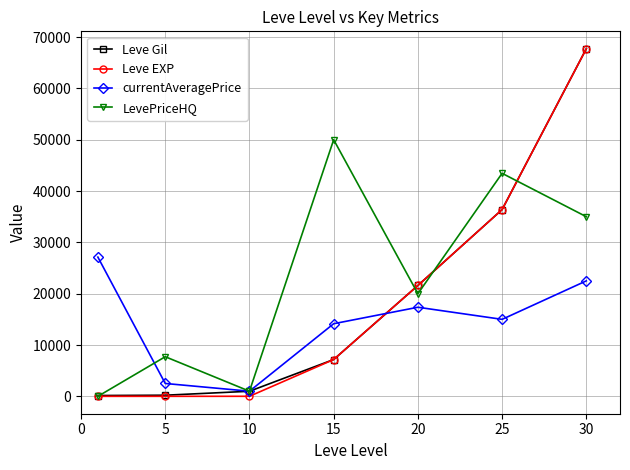

True or false: currentAveragePrice has more than 1 interior local peaks.

False